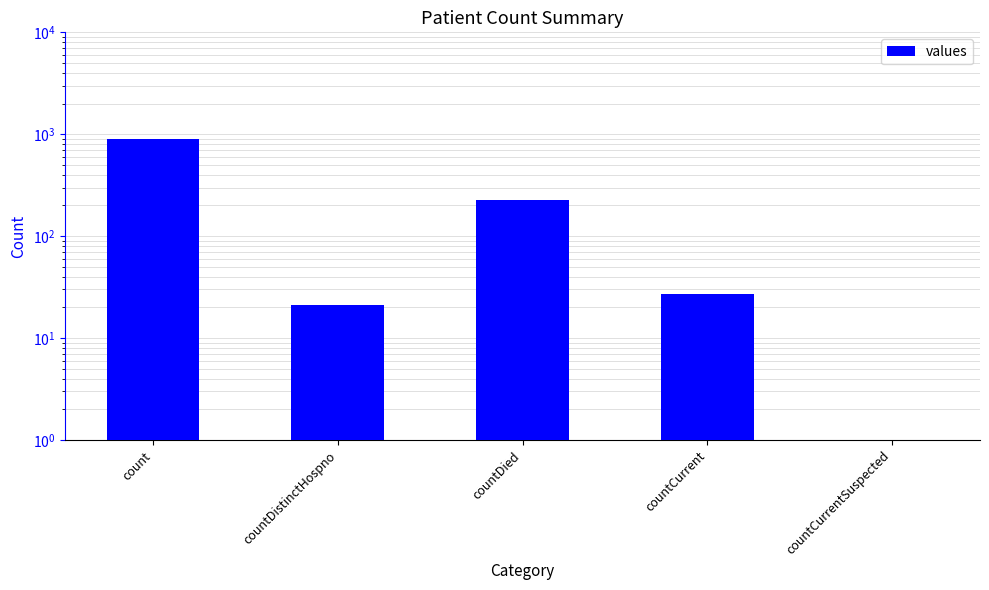

What is the difference between the values at countCurrent and countDied?

200.0